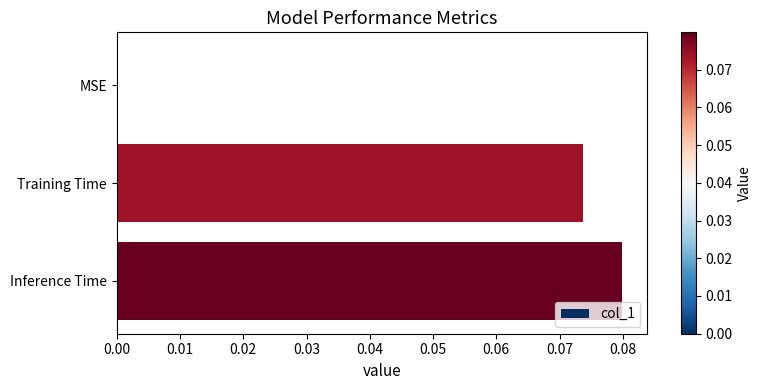

Is it true that the value at Training Time is 0.0?

False